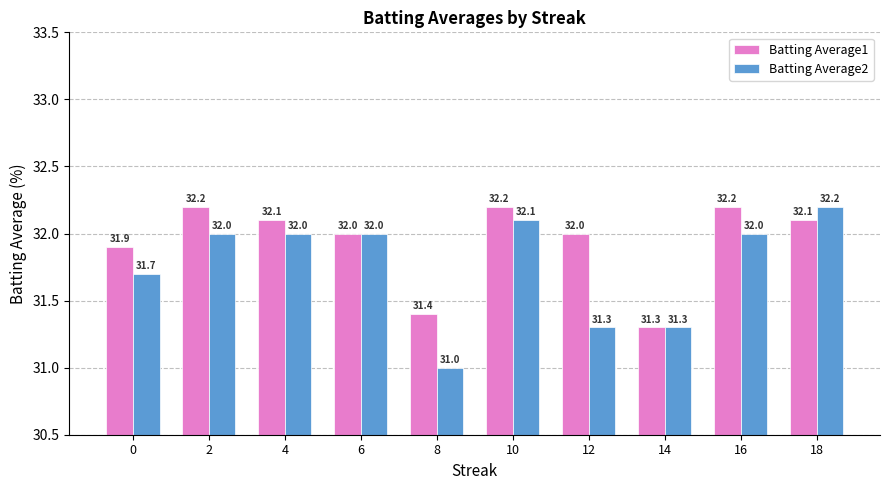

At 2, list the series in order from smallest to largest.

Batting Average2, Batting Average1